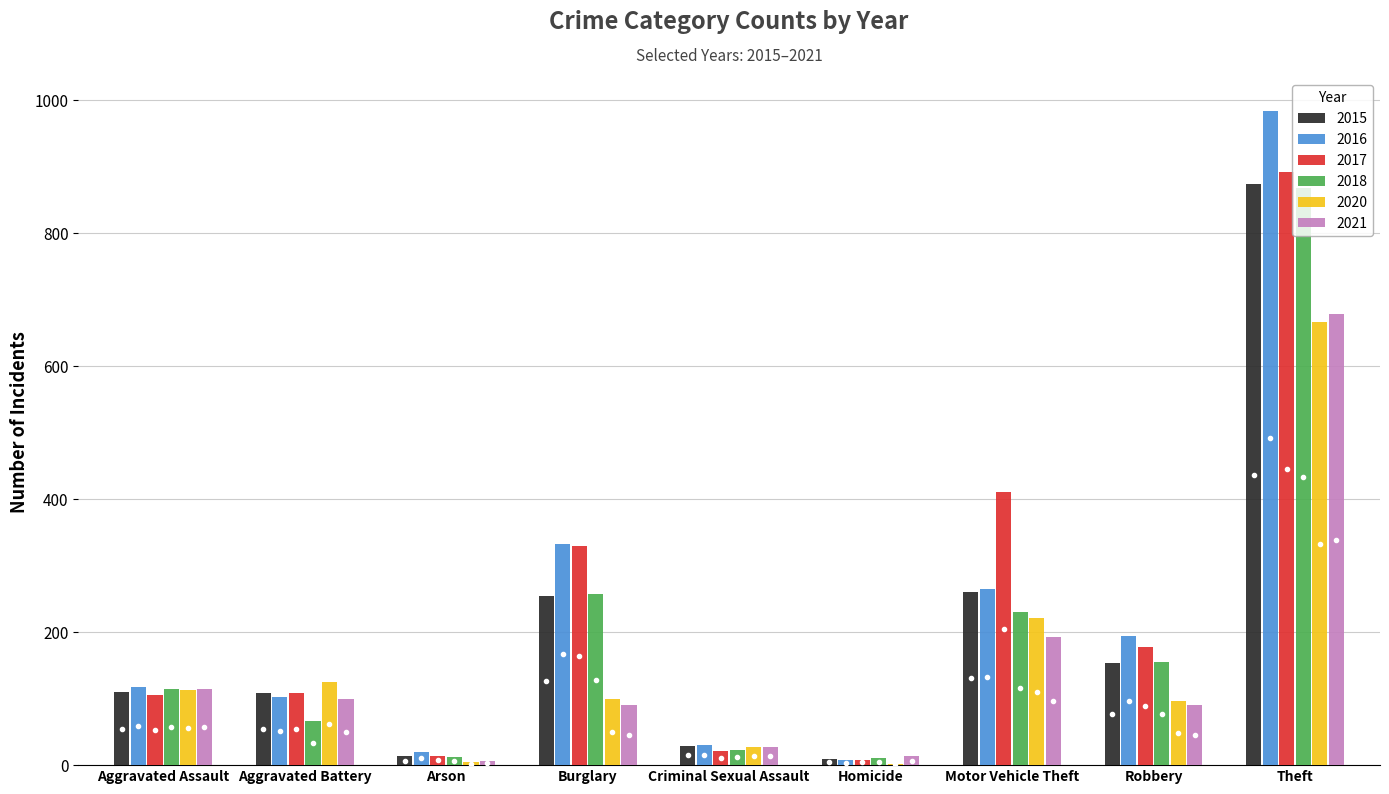

At which label is 2018 closest to 439?

Burglary